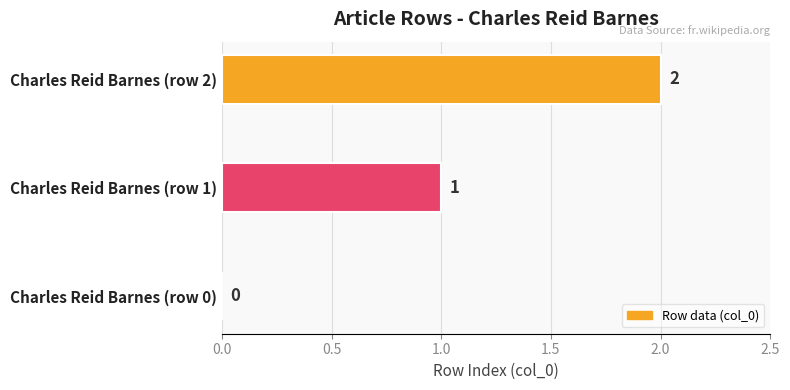

At which category does the chart reach its peak across all series?

Charles Reid Barnes (row 2)